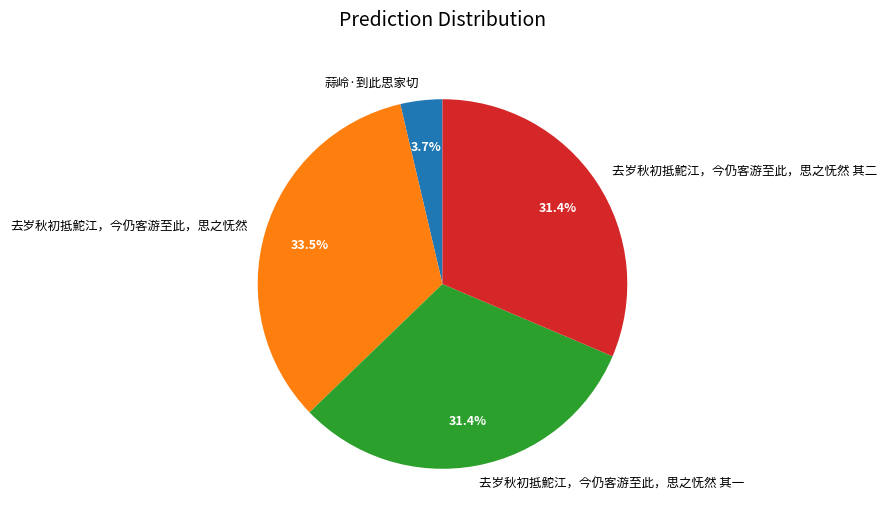

What percentage is NOT represented by 蒜岭·到此思家切?

96.3%